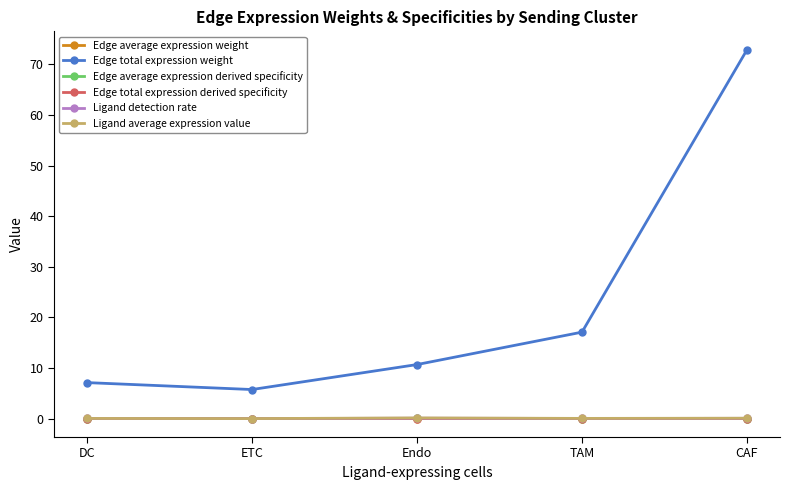

True or false: Edge total expression derived specificity has a value of 0.0 at Endo.

True